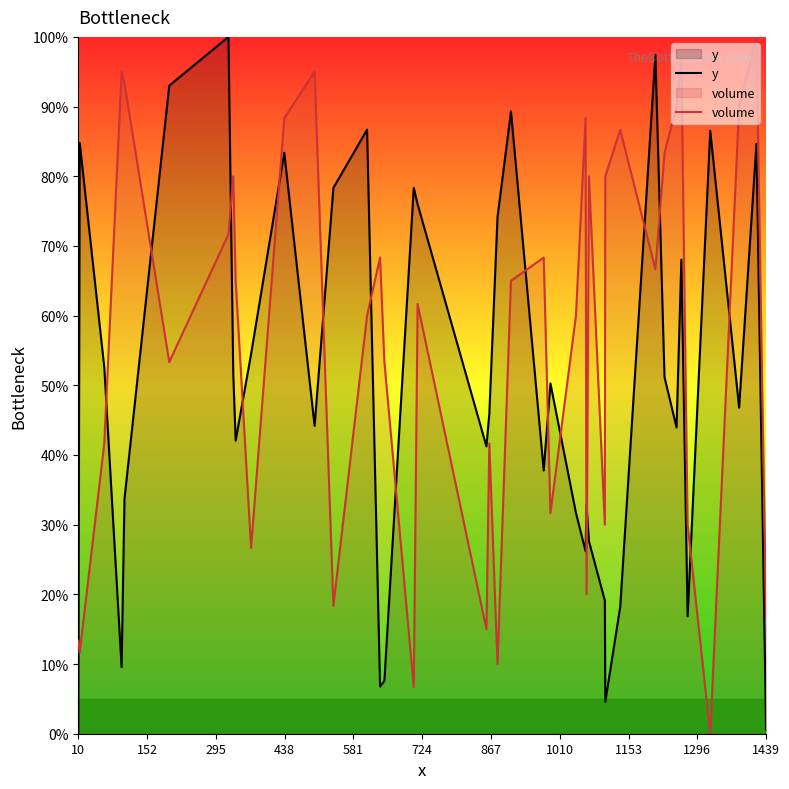

Which series has the largest total across all categories?

volume